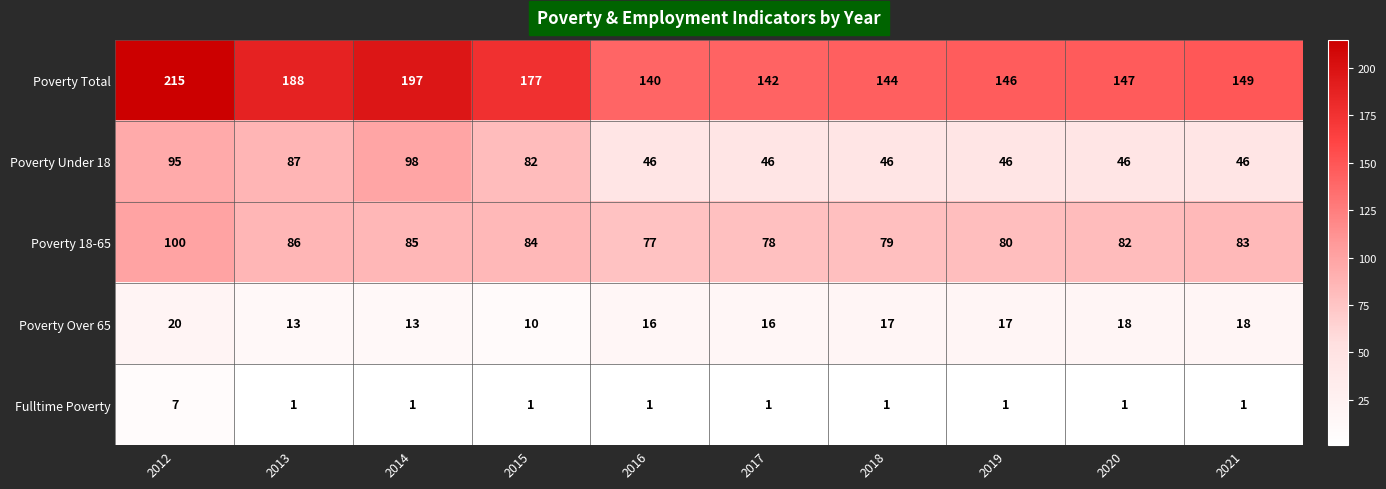

What is the difference between the highest and lowest values at 2018?

143